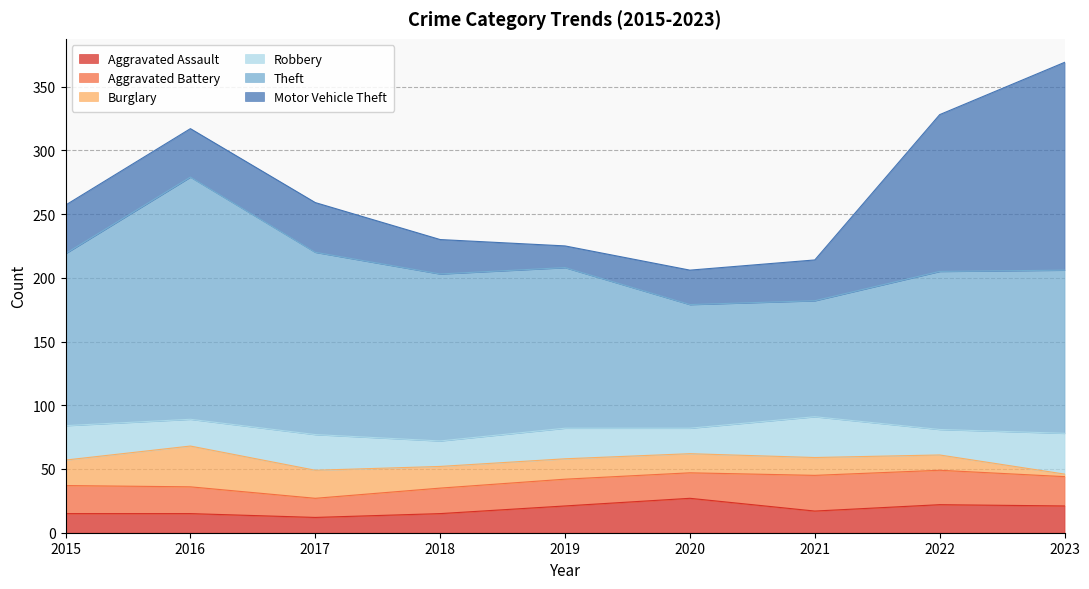

Which category has the highest value across all series?

2016